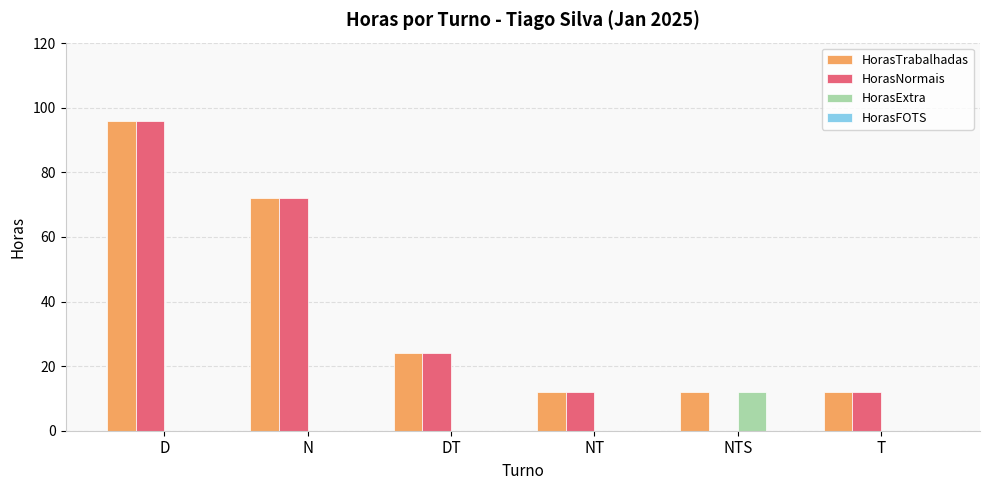

What is the sum of the HorasExtra values at DT and NTS?

12